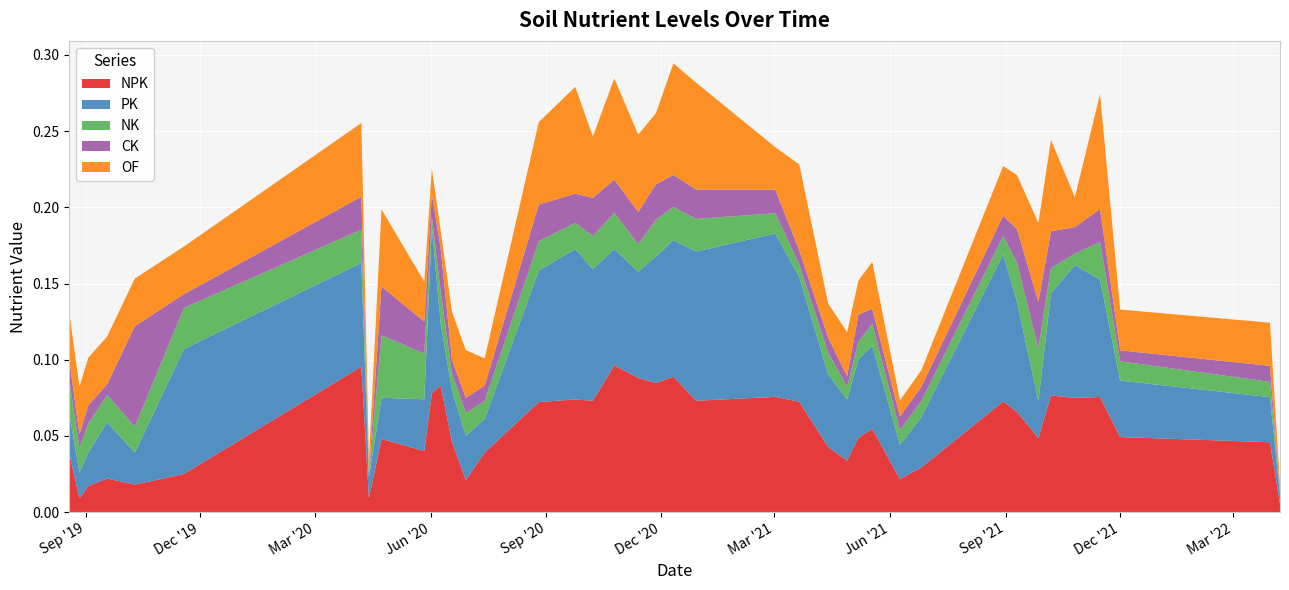

Reading right to left, extract all data points from this chart.

NPK: 2022-04-07=0.0	2022-03-30=0.0	2021-12-01=0.0	2021-11-15=0.1	2021-10-26=0.1	2021-10-07=0.1	2021-09-27=0.0	2021-09-10=0.1	2021-08-30=0.1	2021-06-26=0.0	2021-06-09=0.0	2021-05-18=0.1	2021-05-07=0.0	2021-04-28=0.0	2021-04-13=0.0	2021-03-21=0.1	2021-03-02=0.1	2020-12-29=0.1	2020-12-11=0.1	2020-11-27=0.1	2020-11-13=0.1	2020-10-25=0.1	2020-10-08=0.1	2020-09-24=0.1	2020-08-26=0.1	2020-07-14=0.0	2020-06-29=0.0	2020-06-18=0.0	2020-06-09=0.1	2020-06-02=0.1	2020-05-27=0.0	2020-04-23=0.0	2020-04-13=0.0	2020-04-07=0.1	2019-11-18=0.0	2019-10-10=0.0	2019-09-18=0.0	2019-09-03=0.0	2019-08-27=0.0	2019-08-19=0.0
PK: 2022-04-07=0.0	2022-03-30=0.0	2021-12-01=0.0	2021-11-15=0.1	2021-10-26=0.1	2021-10-07=0.1	2021-09-27=0.0	2021-09-10=0.1	2021-08-30=0.1	2021-06-26=0.0	2021-06-09=0.0	2021-05-18=0.1	2021-05-07=0.1	2021-04-28=0.0	2021-04-13=0.0	2021-03-21=0.1	2021-03-02=0.1	2020-12-29=0.1	2020-12-11=0.1	2020-11-27=0.1	2020-11-13=0.1	2020-10-25=0.1	2020-10-08=0.1	2020-09-24=0.1	2020-08-26=0.1	2020-07-14=0.0	2020-06-29=0.0	2020-06-18=0.0	2020-06-09=0.0	2020-06-02=0.1	2020-05-27=0.0	2020-04-23=0.0	2020-04-13=0.0	2020-04-07=0.1	2019-11-18=0.1	2019-10-10=0.0	2019-09-18=0.0	2019-09-03=0.0	2019-08-27=0.0	2019-08-19=0.0
NK: 2022-04-07=0.0	2022-03-30=0.0	2021-12-01=0.0	2021-11-15=0.0	2021-10-26=0.0	2021-10-07=0.0	2021-09-27=0.0	2021-09-10=0.0	2021-08-30=0.0	2021-06-26=0.0	2021-06-09=0.0	2021-05-18=0.0	2021-05-07=0.0	2021-04-28=0.0	2021-04-13=0.0	2021-03-21=0.0	2021-03-02=0.0	2020-12-29=0.0	2020-12-11=0.0	2020-11-27=0.0	2020-11-13=0.0	2020-10-25=0.0	2020-10-08=0.0	2020-09-24=0.0	2020-08-26=0.0	2020-07-14=0.0	2020-06-29=0.0	2020-06-18=0.0	2020-06-09=0.0	2020-06-02=0.0	2020-05-27=0.0	2020-04-23=0.0	2020-04-13=0.0	2020-04-07=0.0	2019-11-18=0.0	2019-10-10=0.0	2019-09-18=0.0	2019-09-03=0.0	2019-08-27=0.0	2019-08-19=0.0
CK: 2022-04-07=0.0	2022-03-30=0.0	2021-12-01=0.0	2021-11-15=0.0	2021-10-26=0.0	2021-10-07=0.0	2021-09-27=0.0	2021-09-10=0.0	2021-08-30=0.0	2021-06-26=0.0	2021-06-09=0.0	2021-05-18=0.0	2021-05-07=0.0	2021-04-28=0.0	2021-04-13=0.0	2021-03-21=0.0	2021-03-02=0.0	2020-12-29=0.0	2020-12-11=0.0	2020-11-27=0.0	2020-11-13=0.0	2020-10-25=0.0	2020-10-08=0.0	2020-09-24=0.0	2020-08-26=0.0	2020-07-14=0.0	2020-06-29=0.0	2020-06-18=0.0	2020-06-09=0.0	2020-06-02=0.0	2020-05-27=0.0	2020-04-23=0.0	2020-04-13=0.0	2020-04-07=0.0	2019-11-18=0.0	2019-10-10=0.1	2019-09-18=0.0	2019-09-03=0.0	2019-08-27=0.0	2019-08-19=0.0
OF: 2022-04-07=0.0	2022-03-30=0.0	2021-12-01=0.0	2021-11-15=0.1	2021-10-26=0.0	2021-10-07=0.1	2021-09-27=0.1	2021-09-10=0.0	2021-08-30=0.0	2021-06-26=0.0	2021-06-09=0.0	2021-05-18=0.0	2021-05-07=0.0	2021-04-28=0.0	2021-04-13=0.0	2021-03-21=0.1	2021-03-02=0.0	2020-12-29=0.1	2020-12-11=0.1	2020-11-27=0.0	2020-11-13=0.1	2020-10-25=0.1	2020-10-08=0.0	2020-09-24=0.1	2020-08-26=0.1	2020-07-14=0.0	2020-06-29=0.0	2020-06-18=0.0	2020-06-09=0.0	2020-06-02=0.0	2020-05-27=0.0	2020-04-23=0.1	2020-04-13=0.0	2020-04-07=0.0	2019-11-18=0.0	2019-10-10=0.0	2019-09-18=0.0	2019-09-03=0.0	2019-08-27=0.0	2019-08-19=0.0